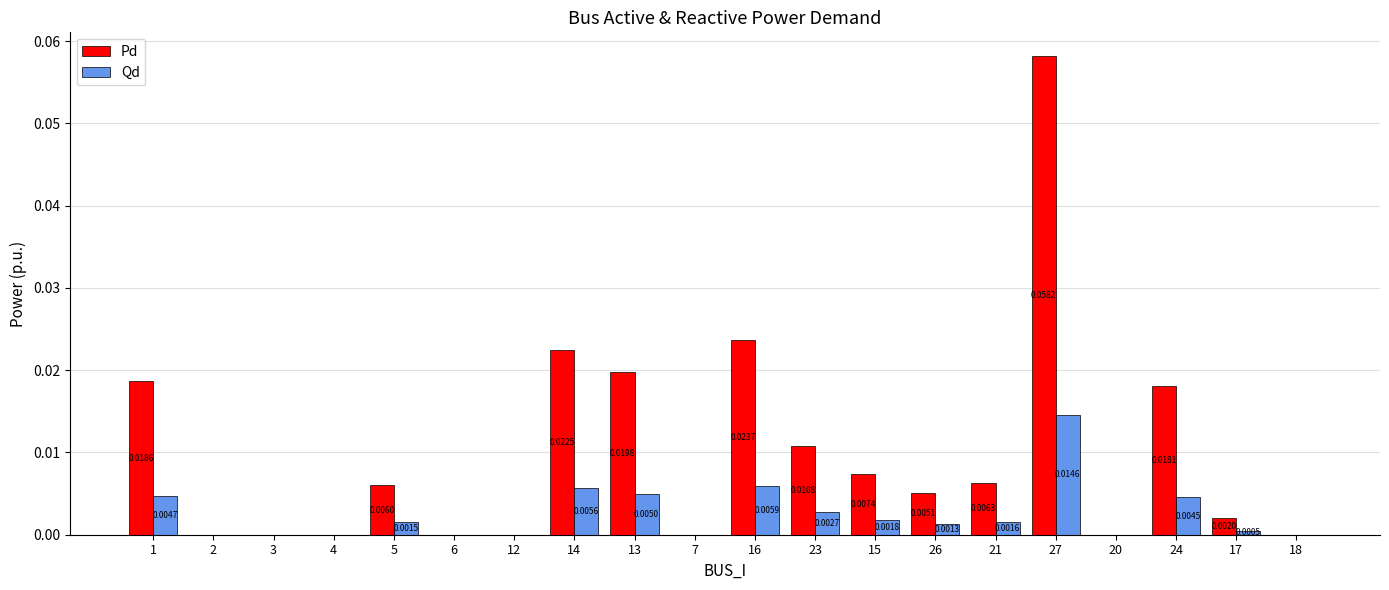

Between 20 and 17, which series saw the biggest shift?

Pd